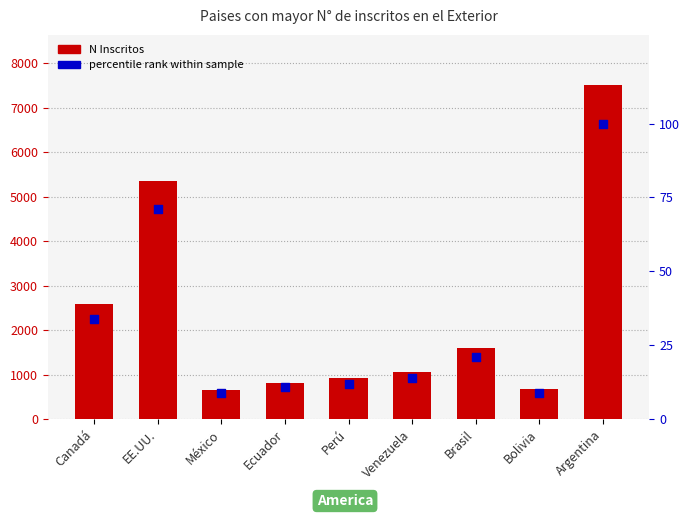

At how many categories does at least one series exceed 1197?

4